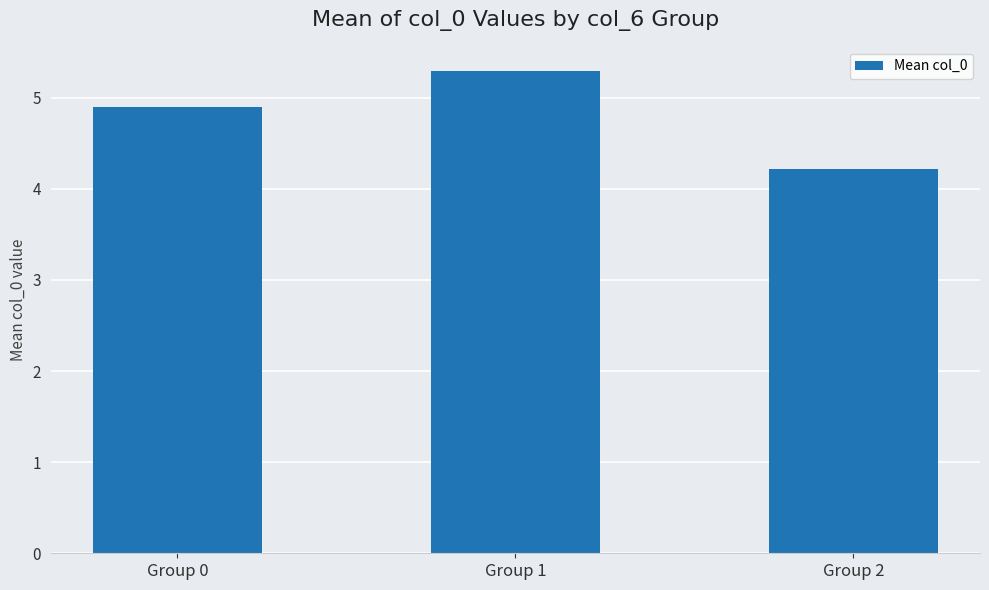

What is the sum of all values?

14.4